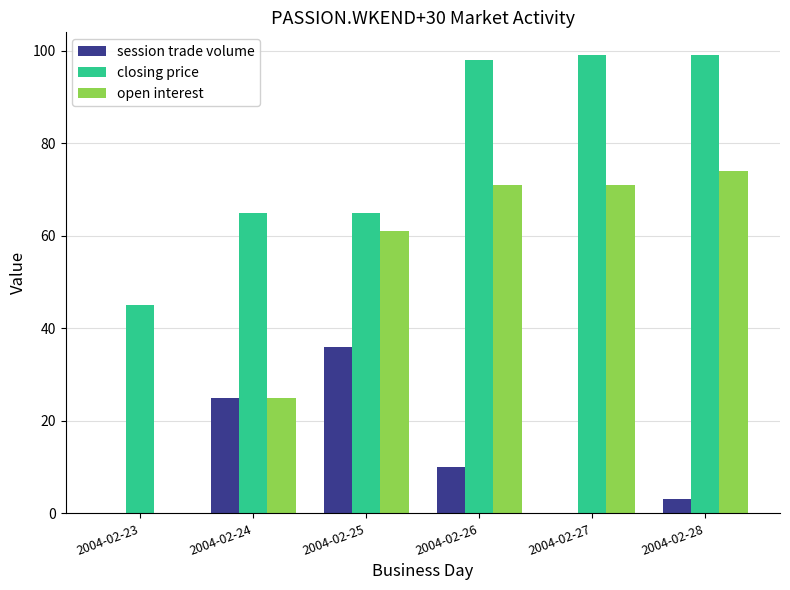

What is the sum of the session trade volume values at 2004-02-24 and 2004-02-26?

35